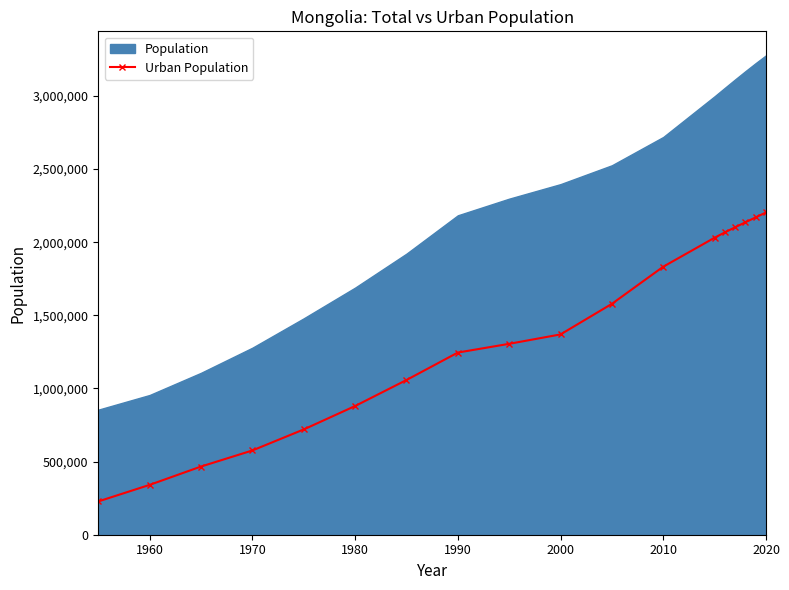

How many data points are above 1369725?

8